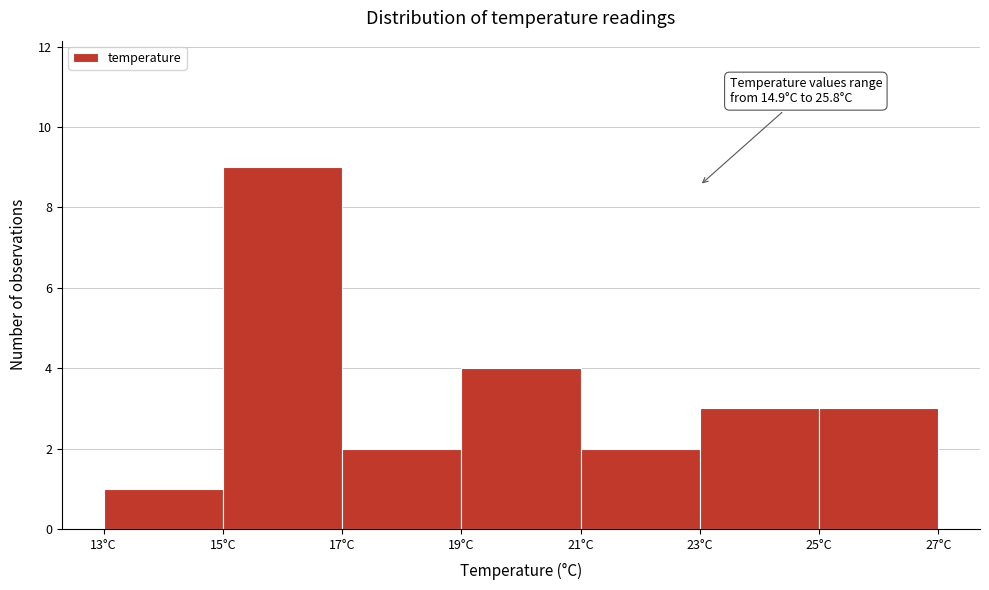

Which range on the x-axis has the tallest bar?

15 to 17